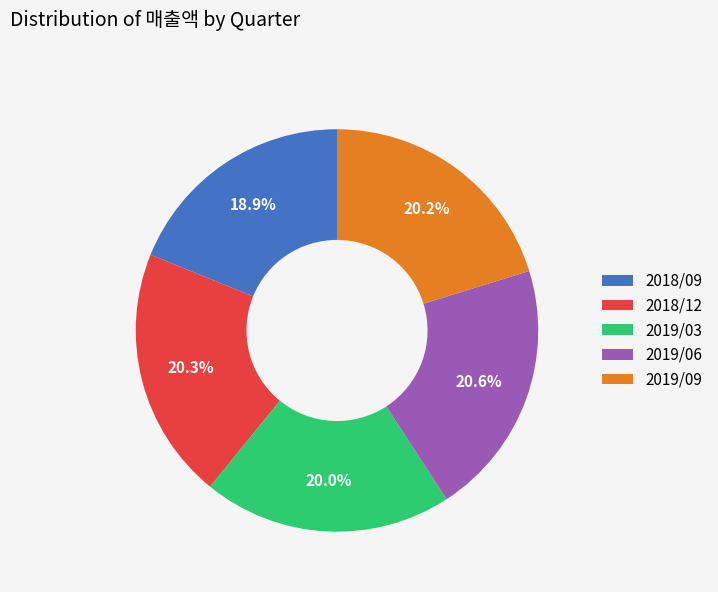

What percentage is NOT represented by 2019/06?

79.4%